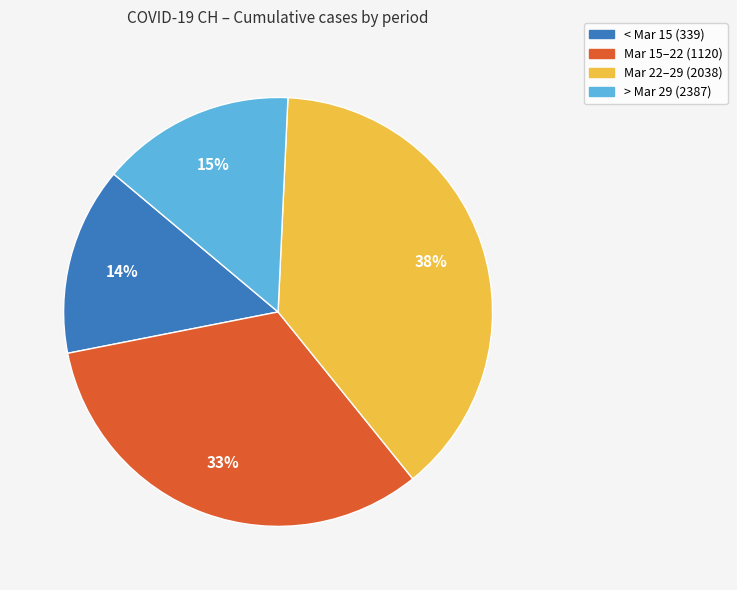

To the nearest percent, what is the difference between the largest and smallest slice percentages?

24%